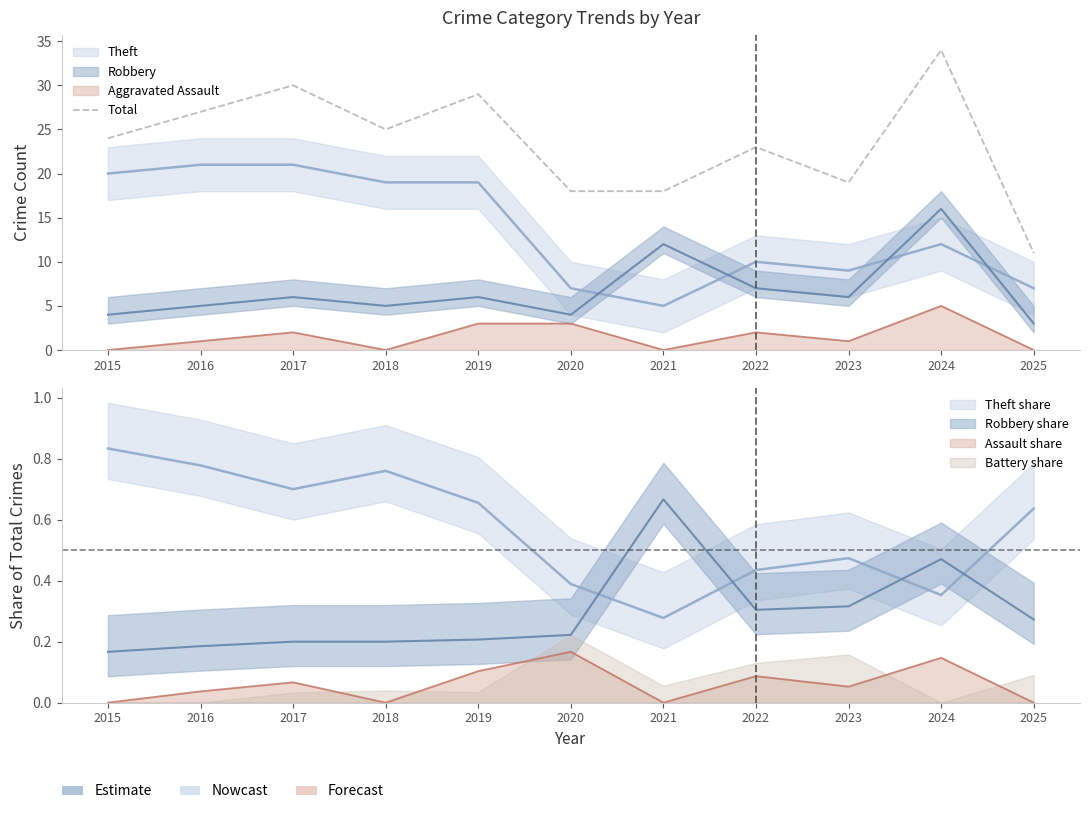

What is the difference between the maximum and minimum values?

23